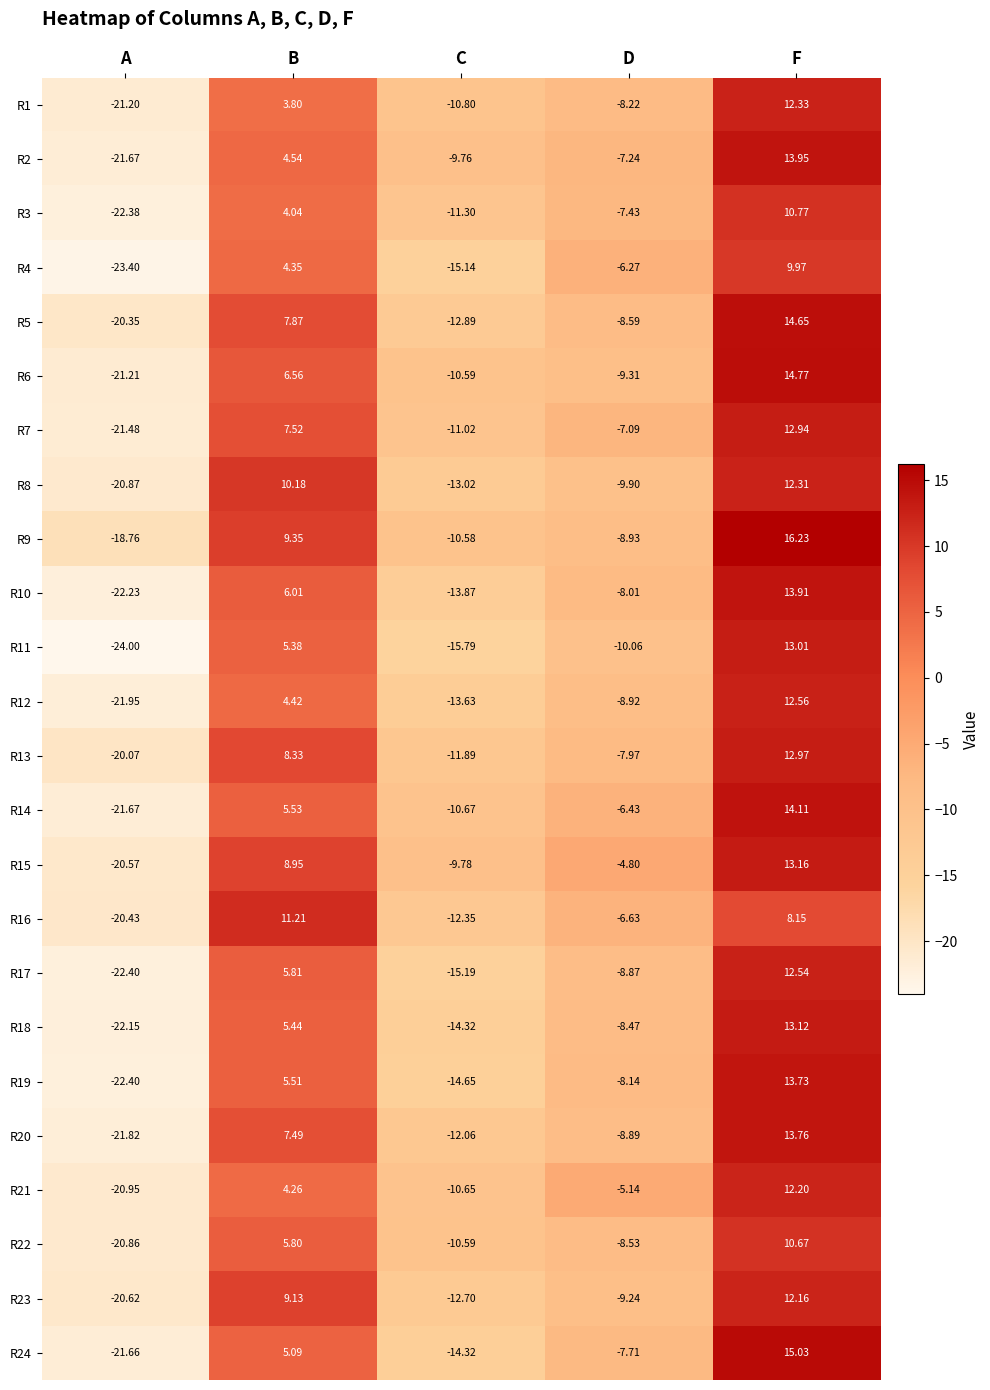

Rank the categories by R24 value from highest to lowest.

F, B, D, C, A